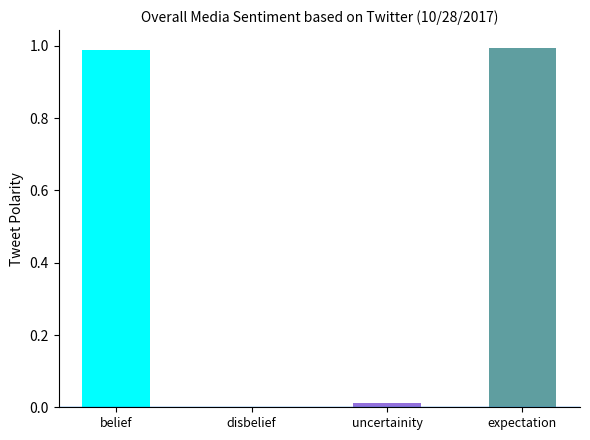

Is it true that the value at uncertainity is 0.0?

True